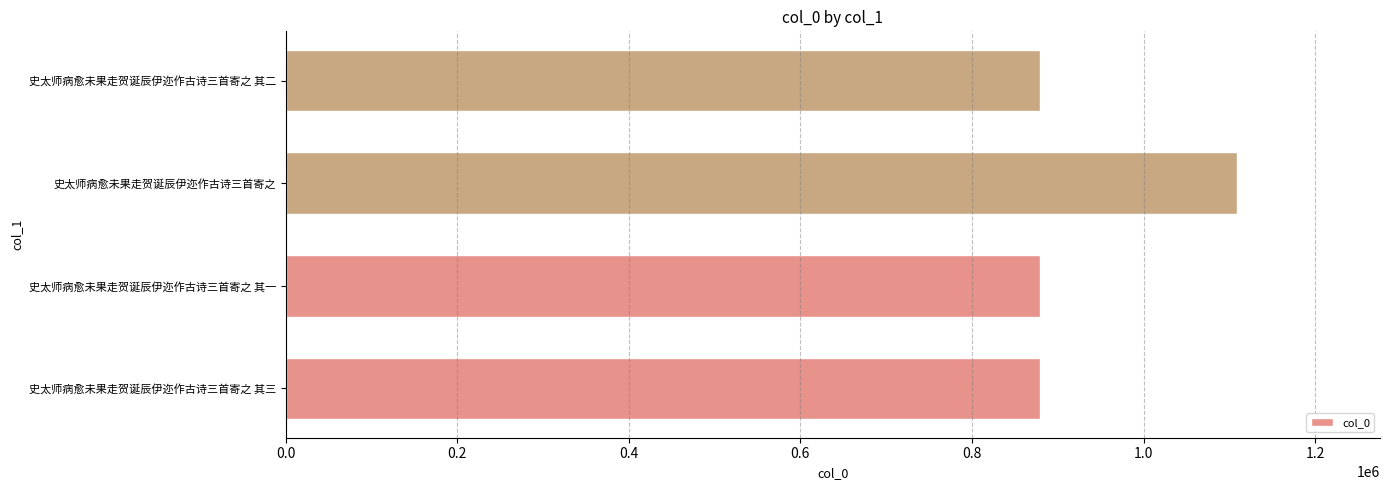

How many data points does each series have?

4